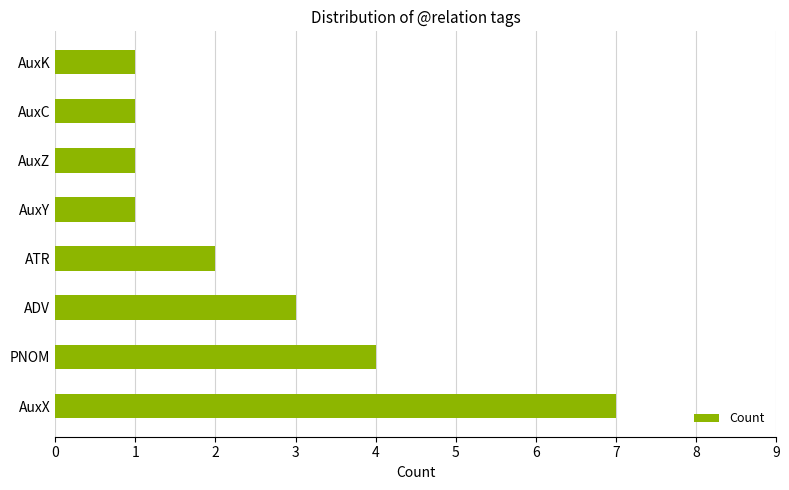

The chart shows a value of 1 at AuxY. True or false?

True